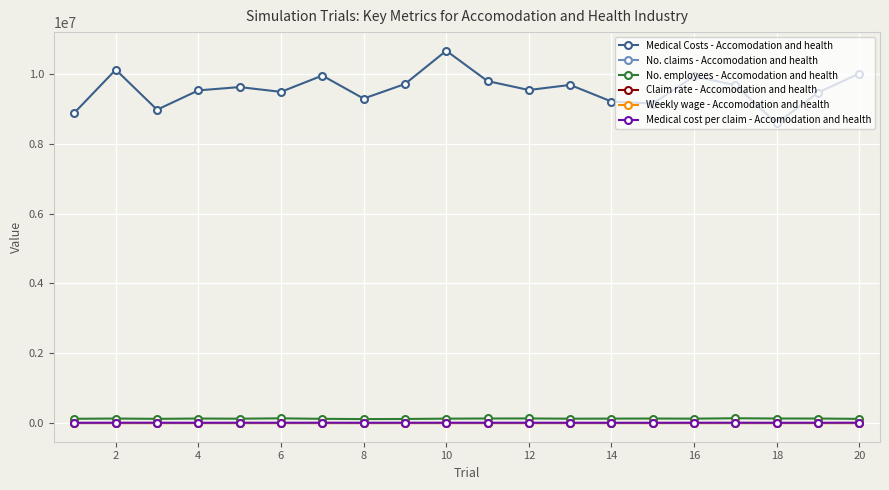

True or false: No. employees - Accomodation and health has more than 2 interior local peaks.

True